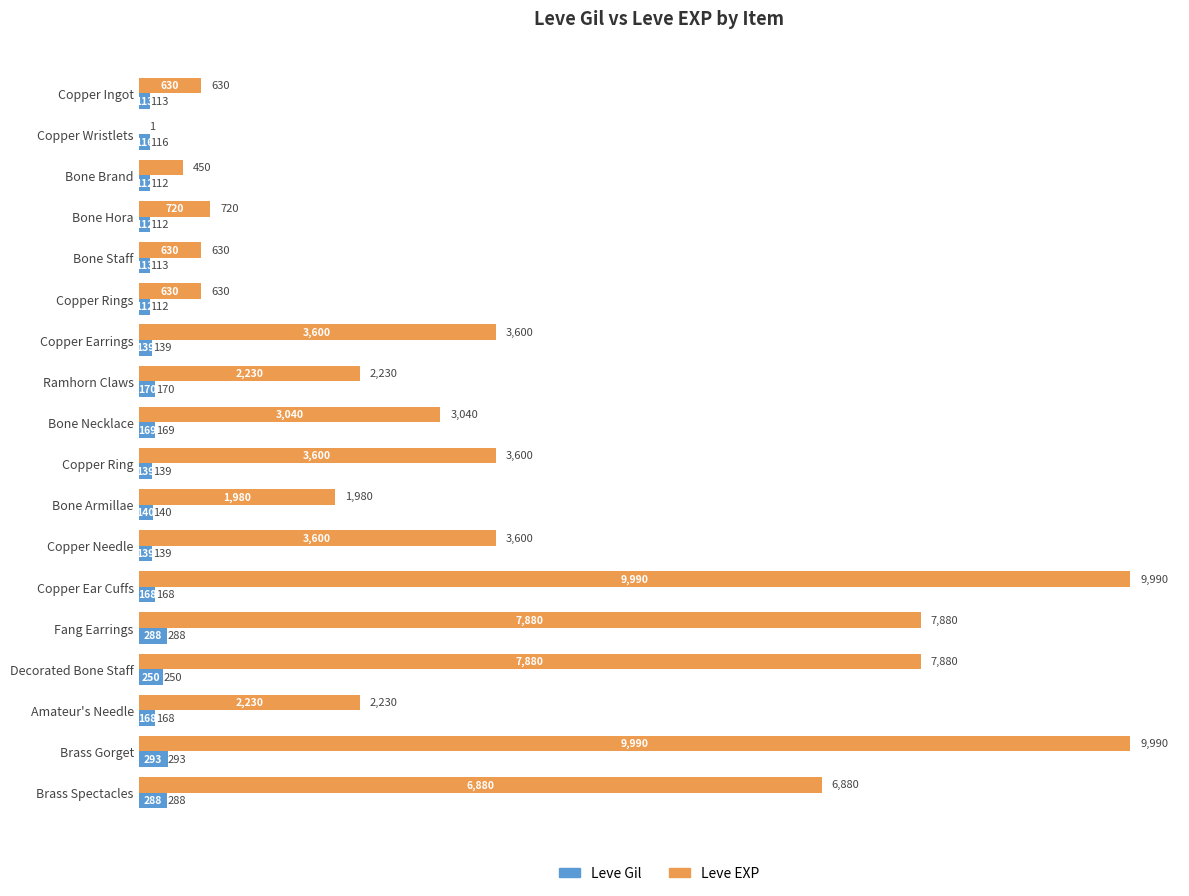

True or false: Leve EXP has a value of 450 at Bone Brand.

True